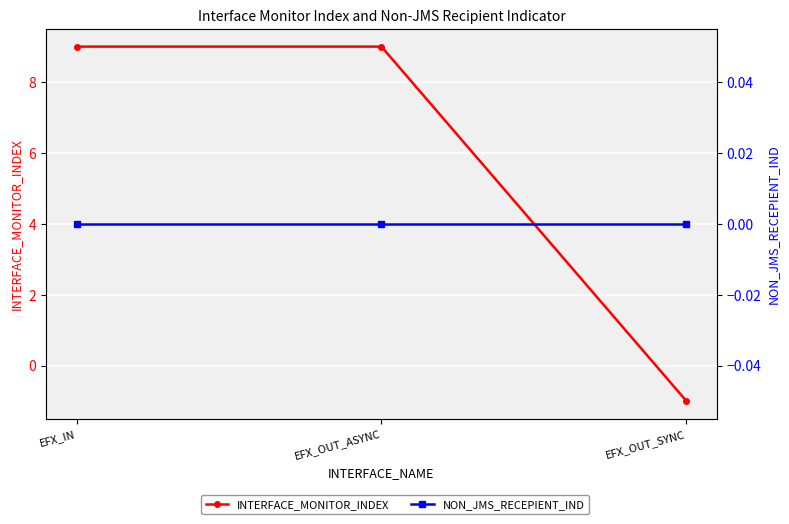

What is the maximum value shown in the chart?

9